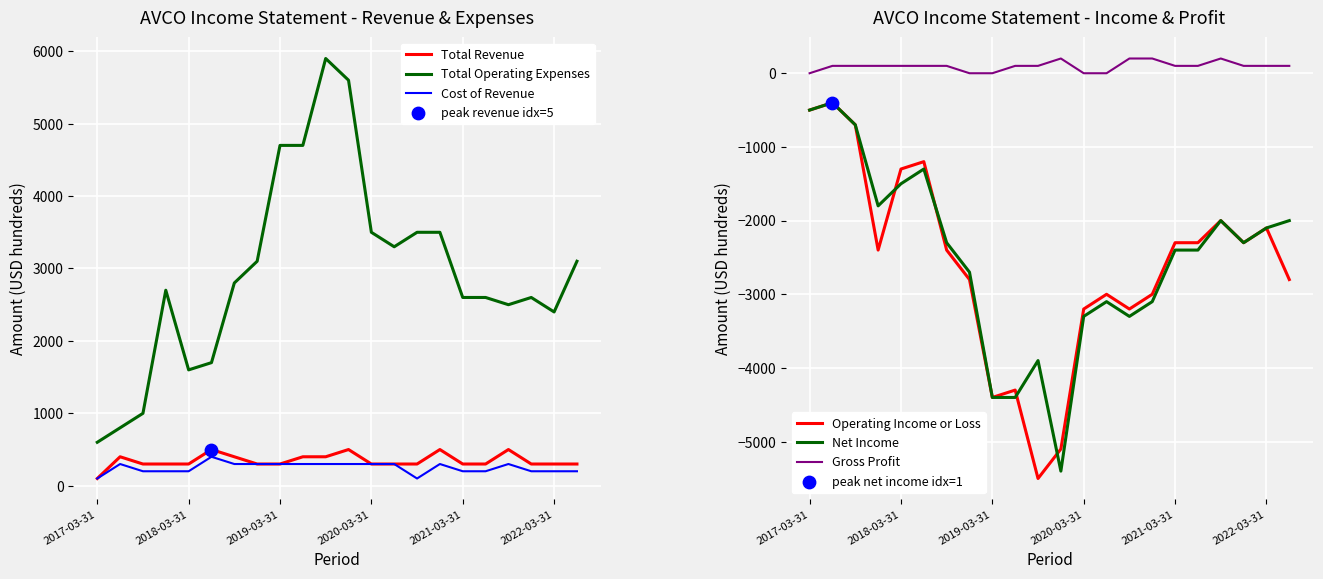

What are all the series names shown in the legend?

Total Revenue, Total Operating Expenses, Cost of Revenue, Operating Income or Loss, Net Income, Gross Profit